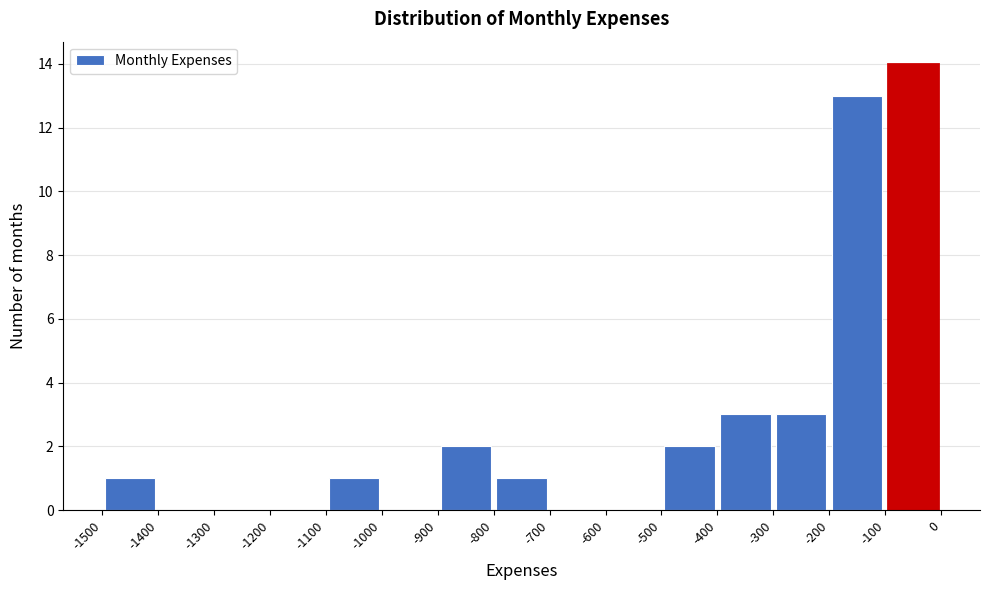

Over which range of the x-axis is the bar tallest?

-100 to 0